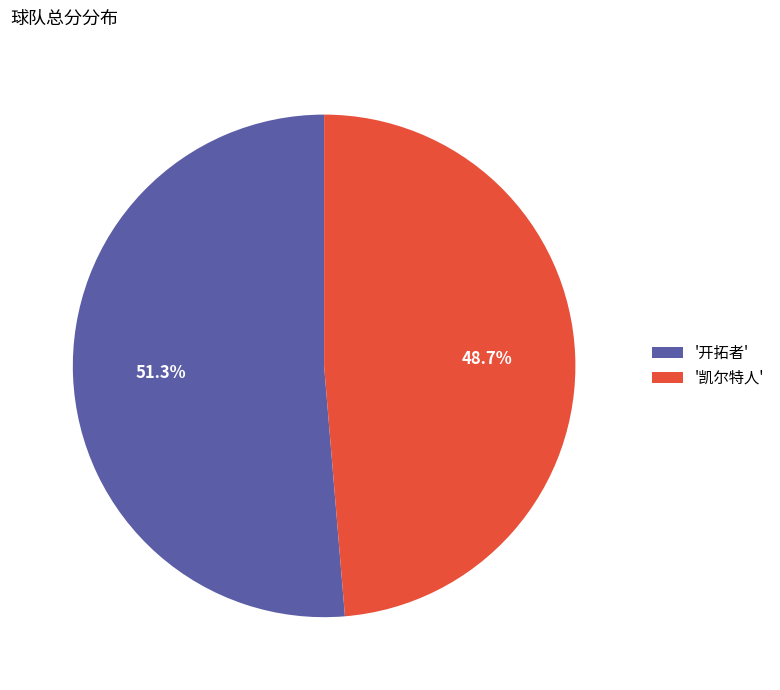

What portion of the pie excludes '凯尔特人'?

51.3%